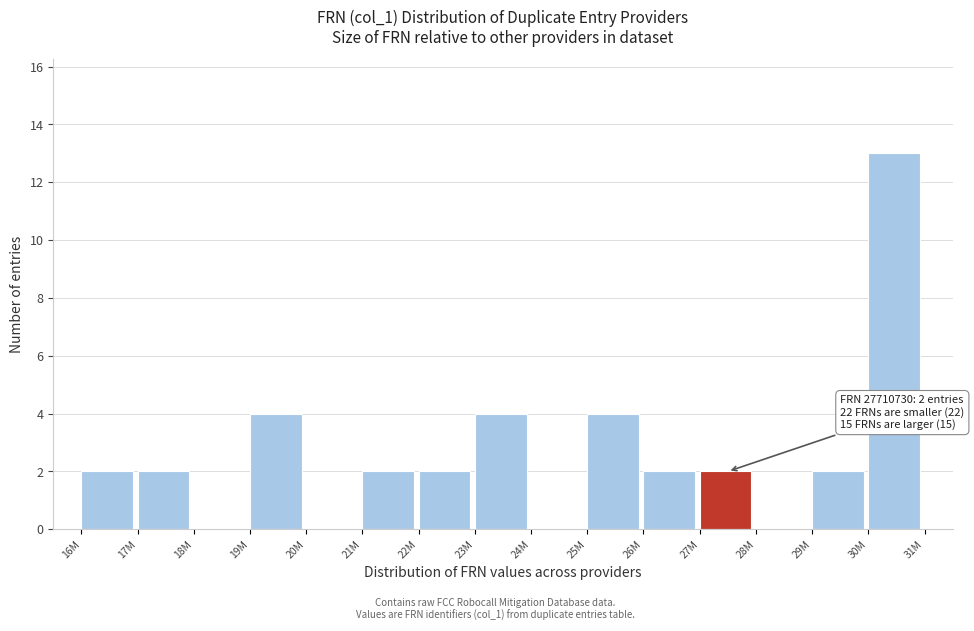

Reading left to right, list all the values displayed in this chart.

16M=2	17M=2	18M=0	19M=4	20M=0	21M=2	22M=2	23M=4	24M=0	25M=4	26M=2	27M=2	28M=0	29M=2	30M=13